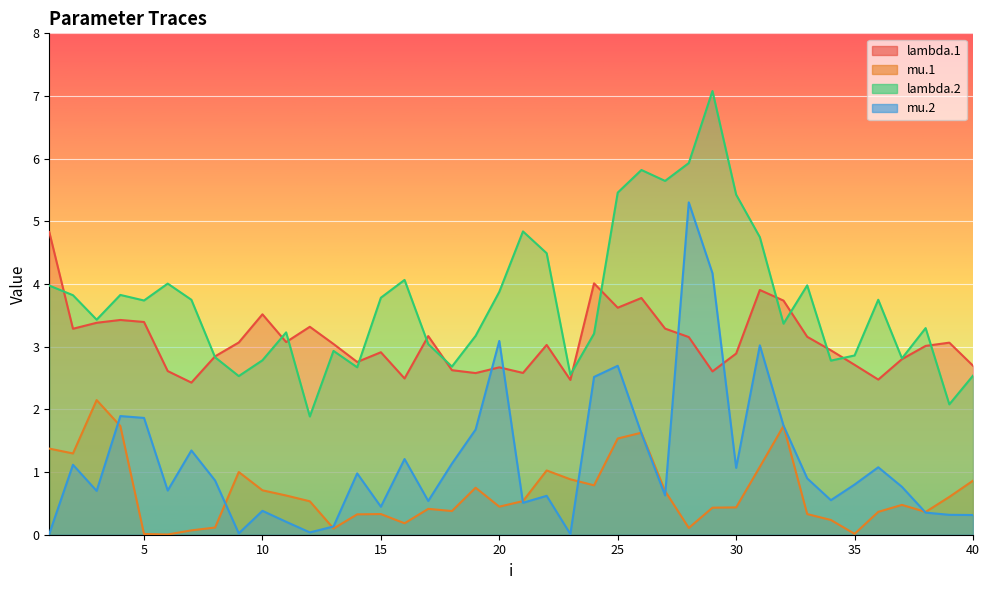

What is the approximate value of lambda.1 at 9?

3.1